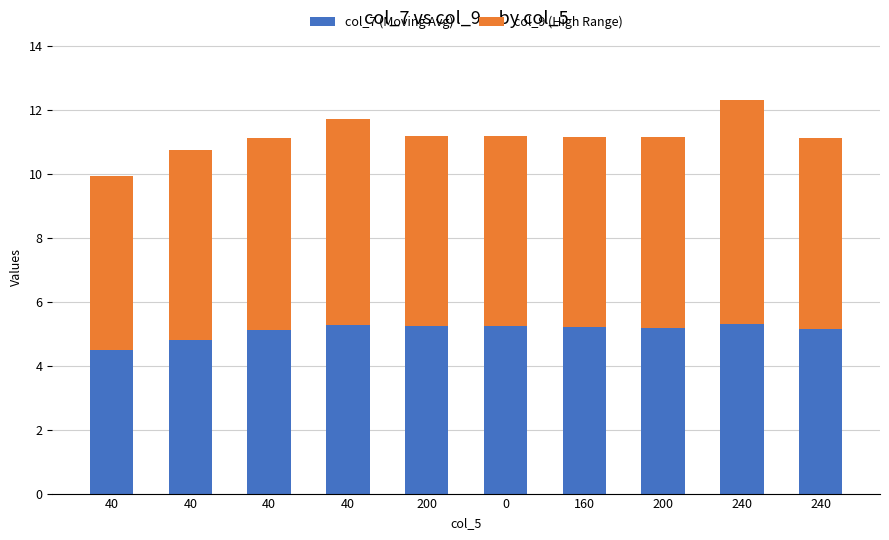

List the labels in order of col_9 (High Range) value, largest first.

240, 40, 40, 40, 200, 0, 160, 200, 240, 40